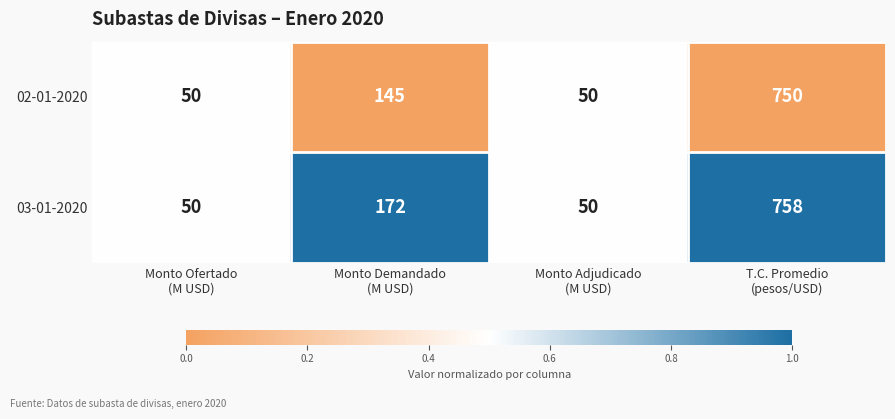

Count the 02-01-2020 values in the range 50 to 750.

4